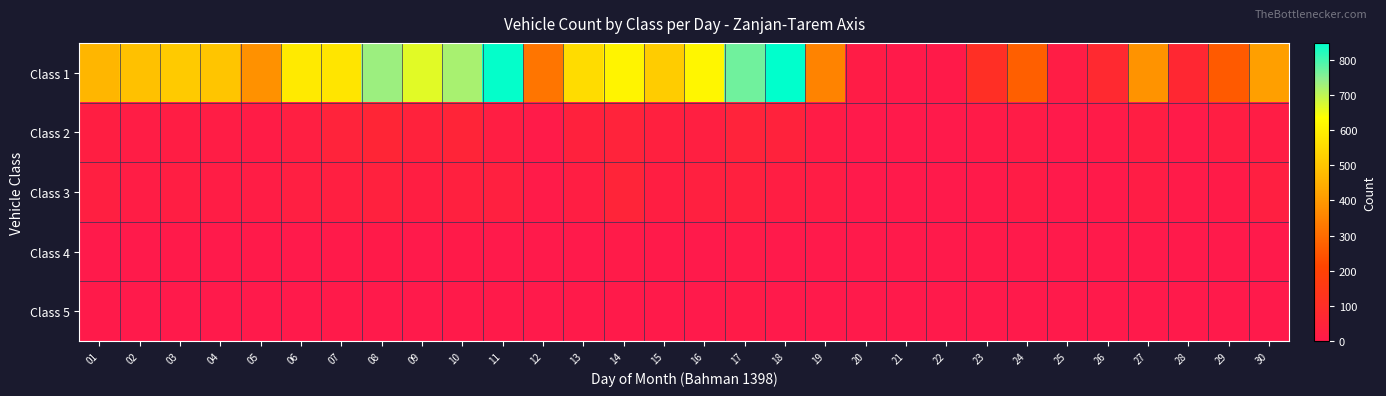

At how many categories does at least one series exceed 264?

22